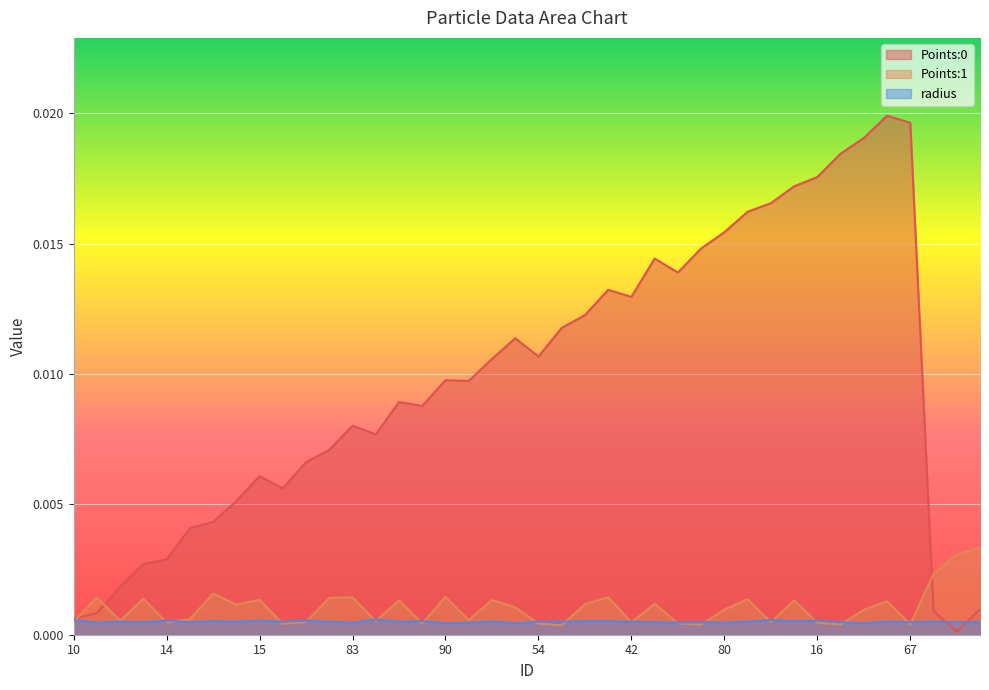

At 75, list the series in order from largest to smallest.

Points:0, Points:1, radius